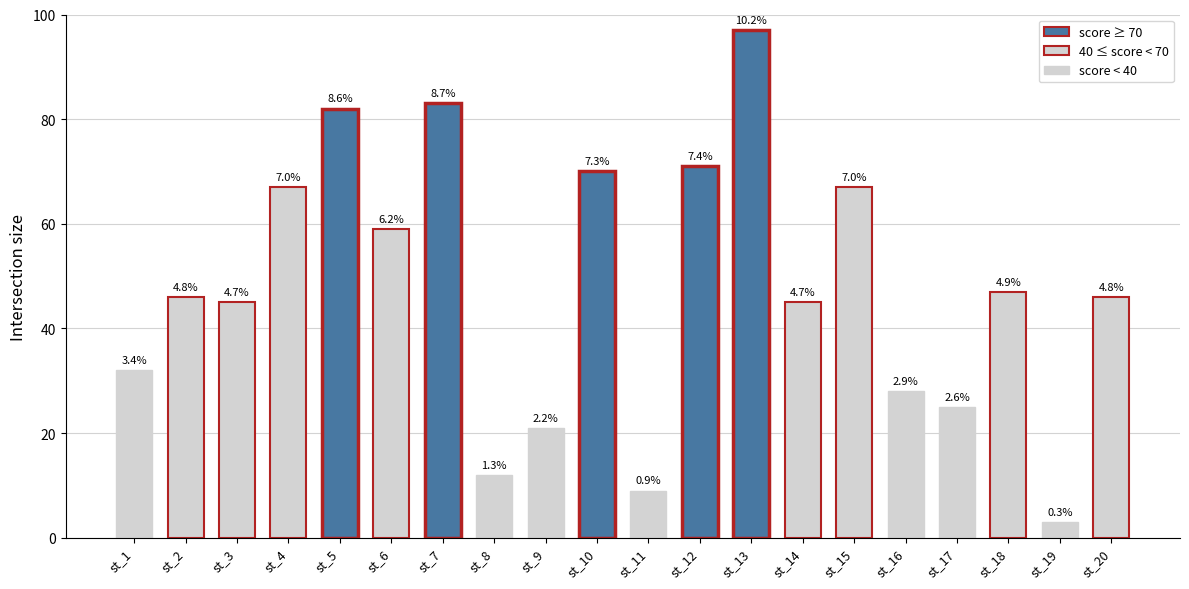

What is the difference between the maximum and minimum values?

94